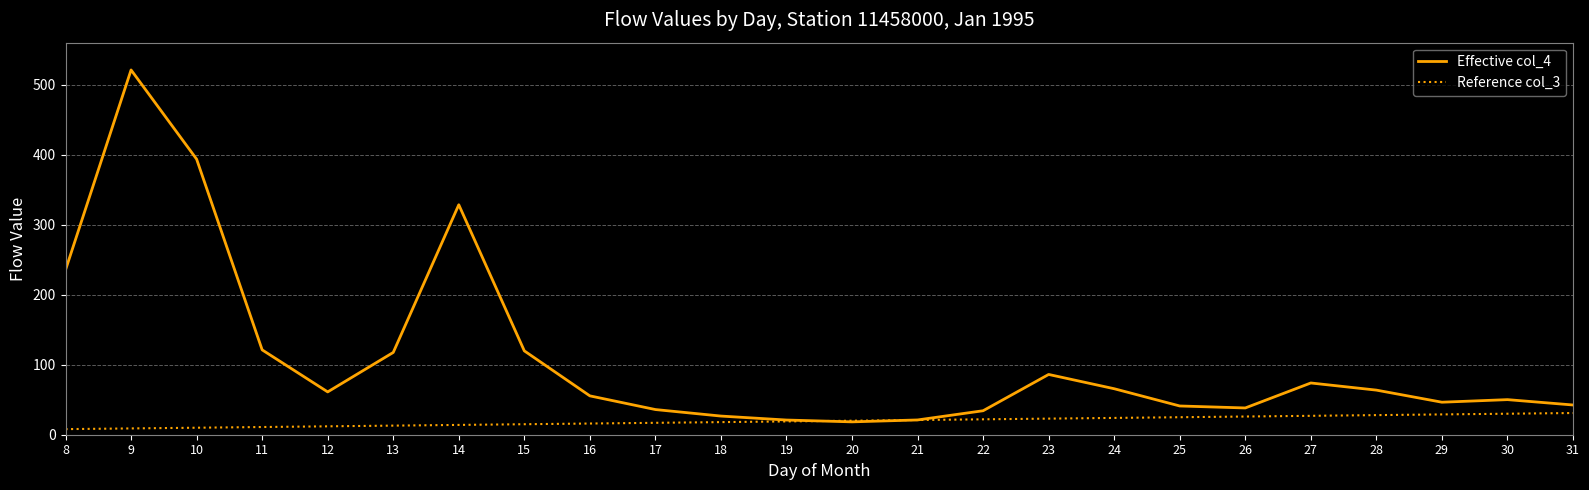

Where is the first local maximum for Effective col_4?

9